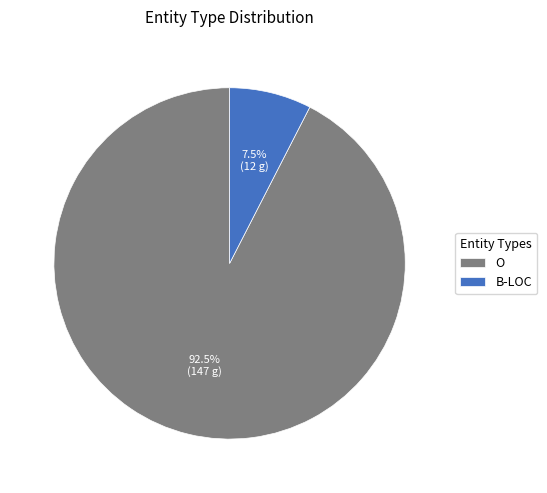

Which slice represents more than half of the pie?

O